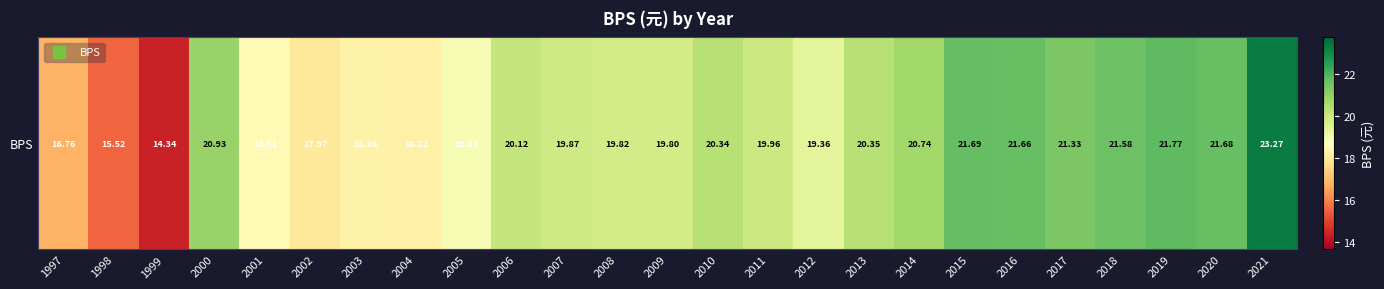

True or false: the data shows 20.7 at 2014.

True